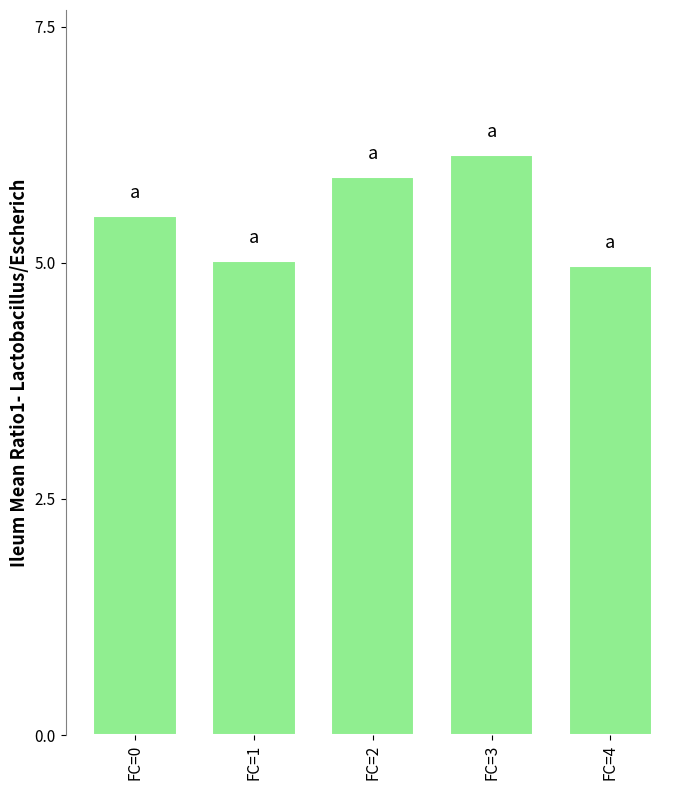

What is the difference between the second highest and minimum values?

0.9